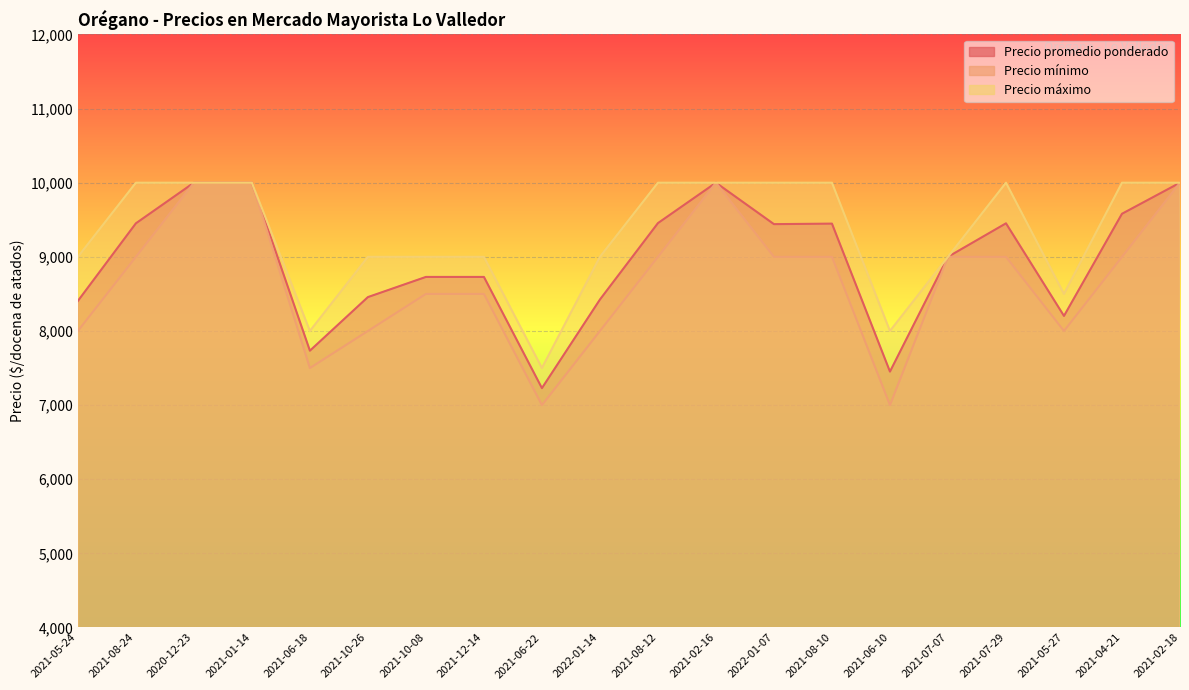

Between 2020-12-23 and 2021-12-14, which series saw the biggest shift?

Precio mínimo